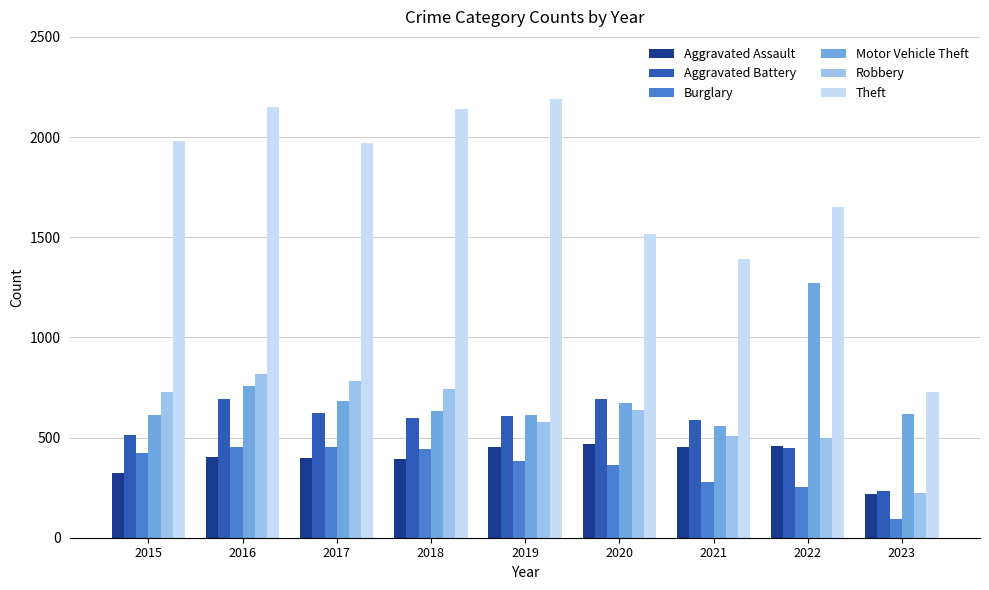

Is it true that Theft equals 3238 at 2017?

False